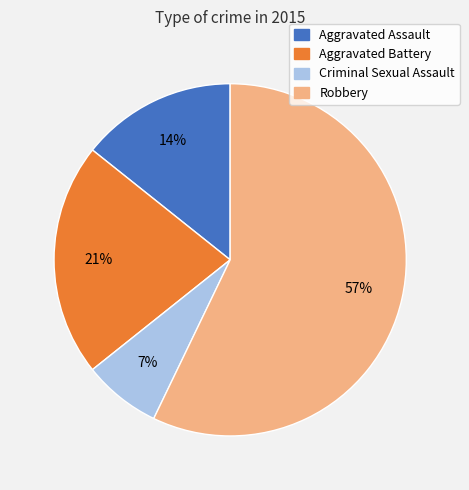

How many slices are in this pie chart?

4